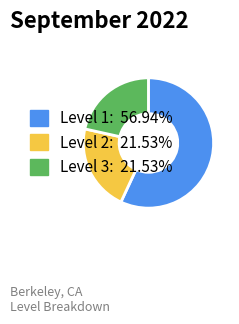

Is there any slice that represents more than half of the pie?

Yes